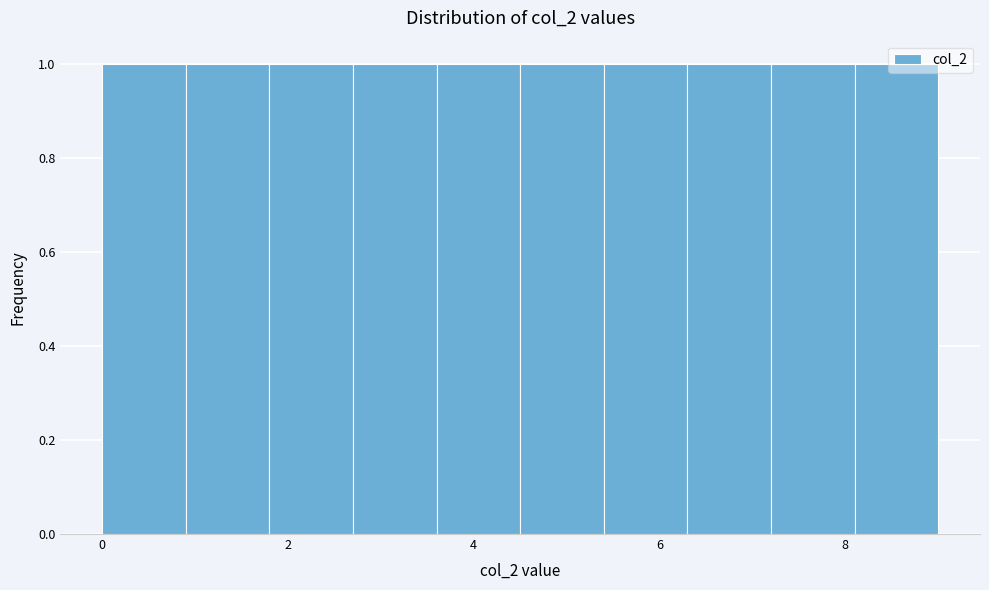

Reading left to right, list every bar in this chart as the range it spans on the x-axis followed by its height. Neither the bar edges nor the heights are printed on the chart, so give them approximately, as read against the axes.

0.0 to 0.9: 1
0.9 to 1.8: 1
1.8 to 2.7: 1
2.7 to 3.6: 1
3.6 to 4.5: 1
4.5 to 5.4: 1
5.4 to 6.3: 1
6.3 to 7.2: 1
7.2 to 8.1: 1
8.1 to 9.0: 1